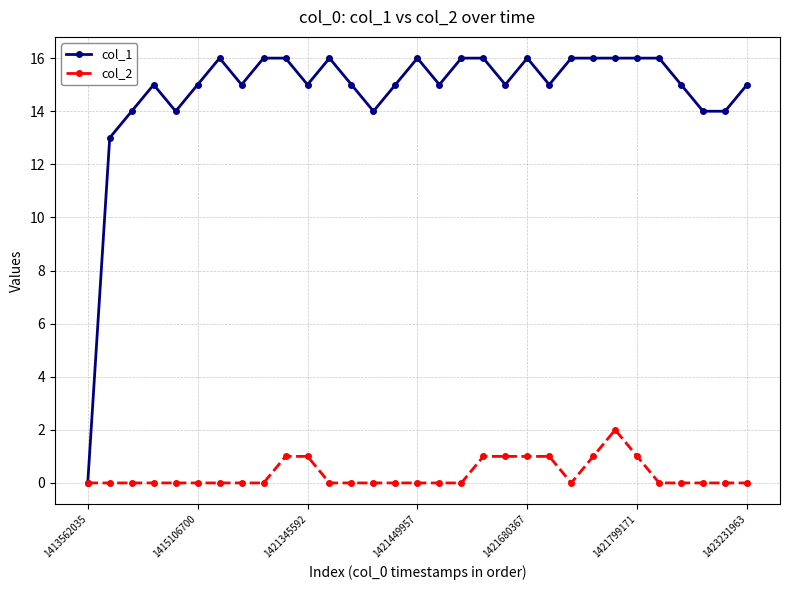

List the series in order of their peak value, highest first.

col_1, col_2